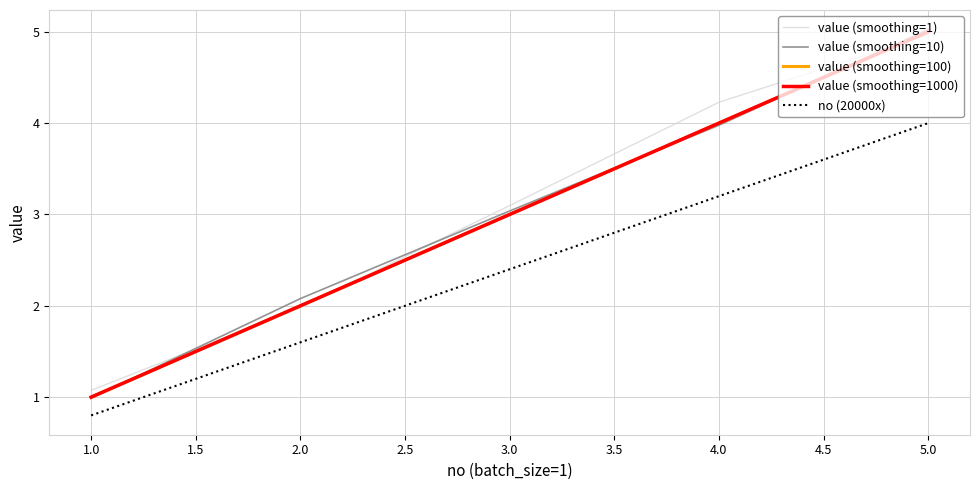

What is the difference between the maximum and minimum values in the value (smoothing=1000) series?

4.0